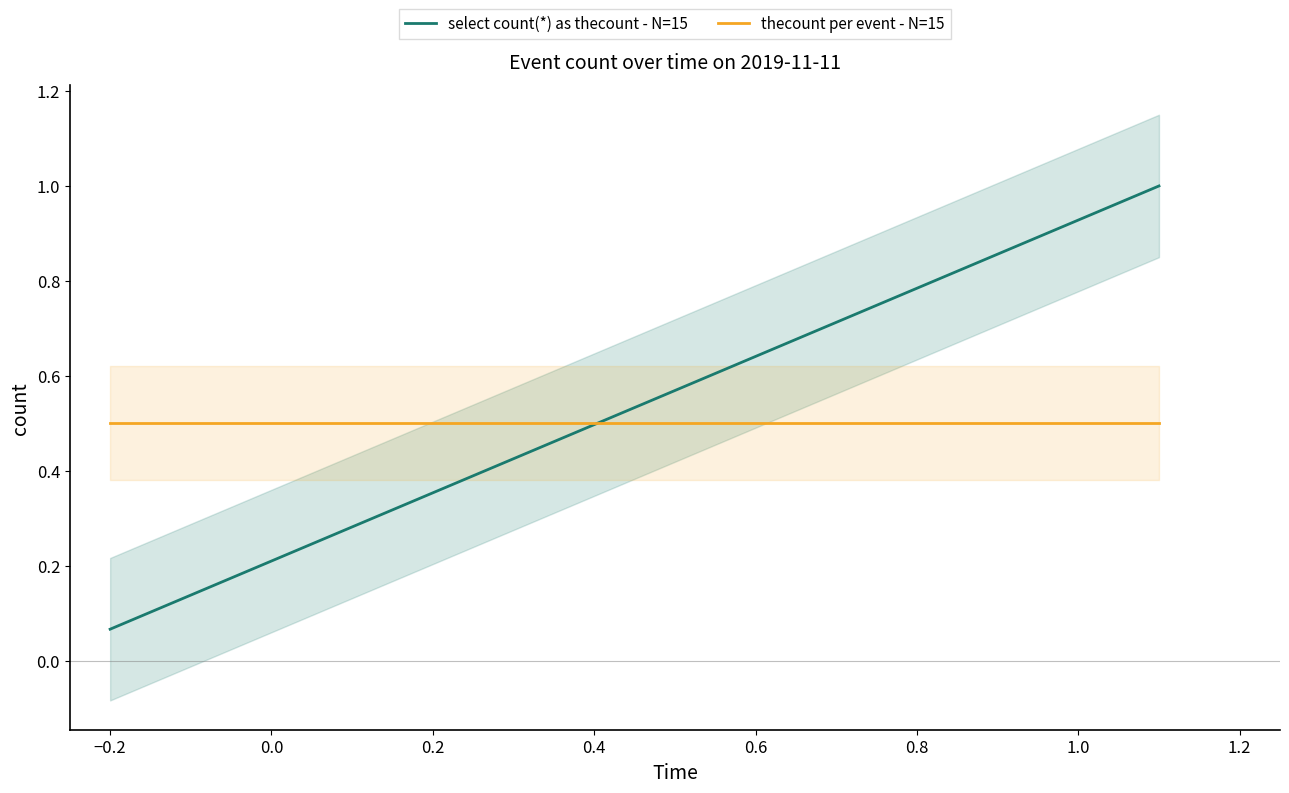

Reading right to left, extract all data points from this chart.

select count(*) as thecount - N=15: 1.0	0.9	0.9	0.8	0.7	0.7	0.6	0.5	0.5	0.4	0.3	0.3	0.2	0.1	0.1
thecount per event - N=15: 0.5	0.5	0.5	0.5	0.5	0.5	0.5	0.5	0.5	0.5	0.5	0.5	0.5	0.5	0.5